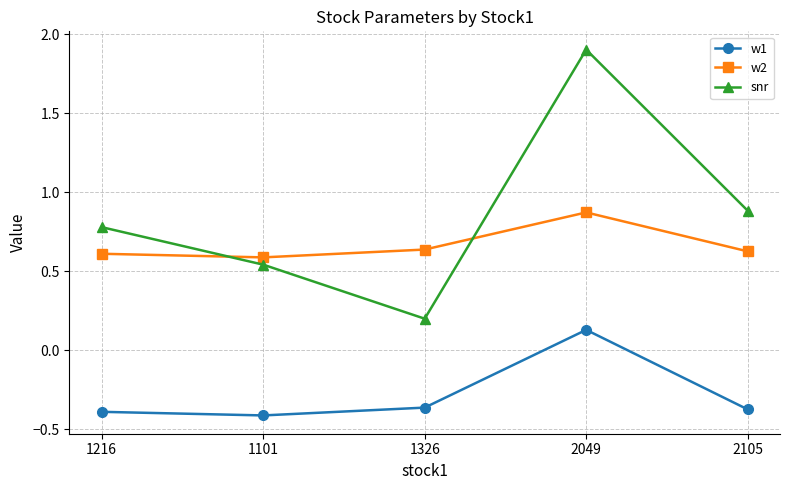

What is the label of the 1st point from the left?

1216